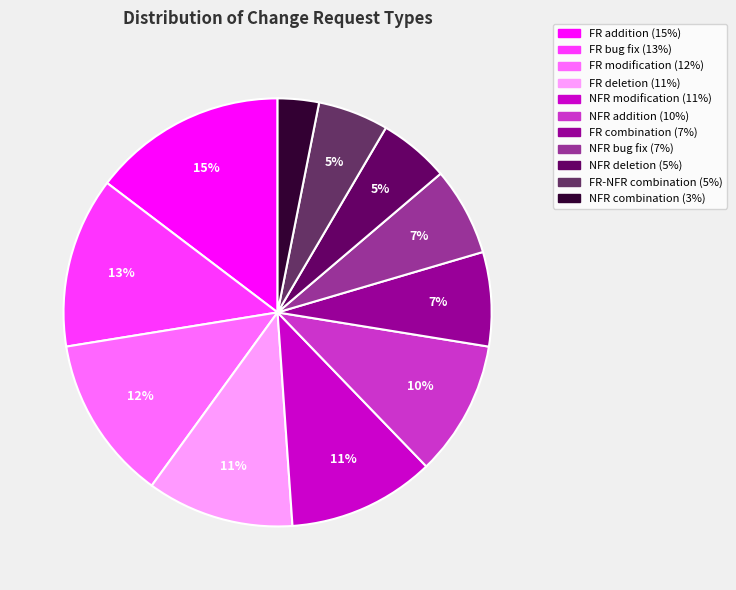

To the nearest percent, what is the difference between the NFR combination and NFR modification slice percentages?

8%